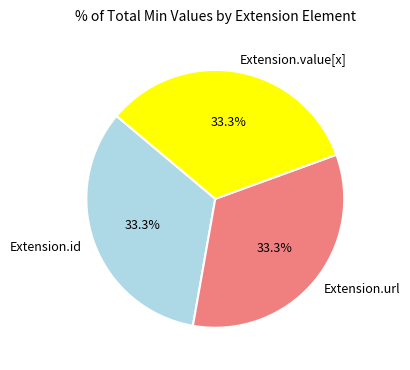

What is the ratio of the value at Extension.value[x] to the value at Extension.url?

1.0